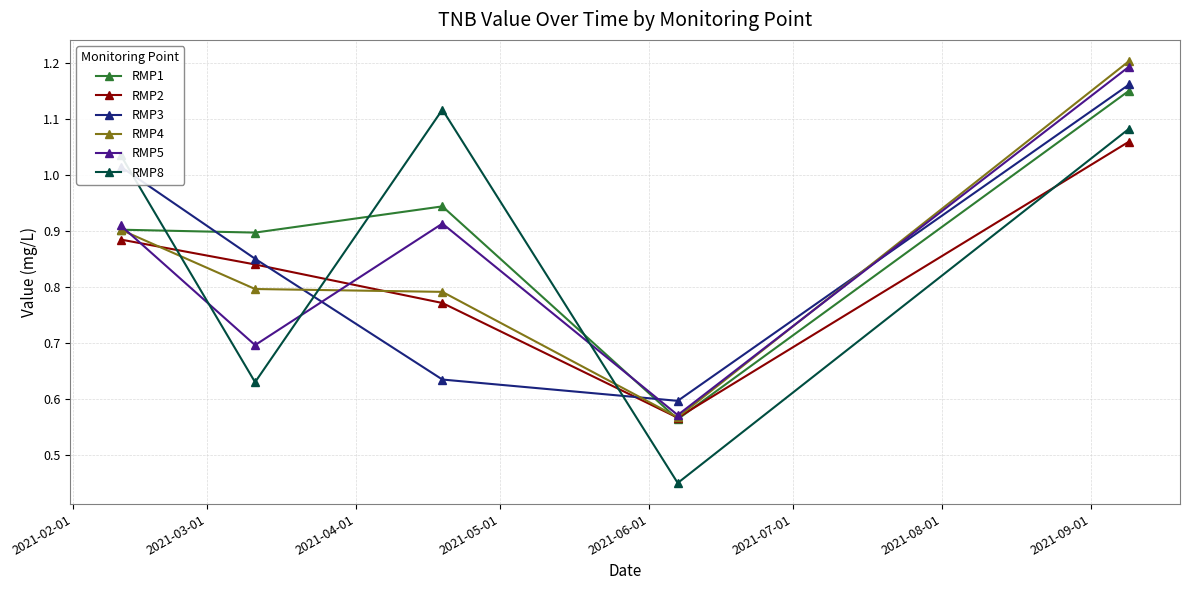

How many RMP4 values are between 0 and 1?

4